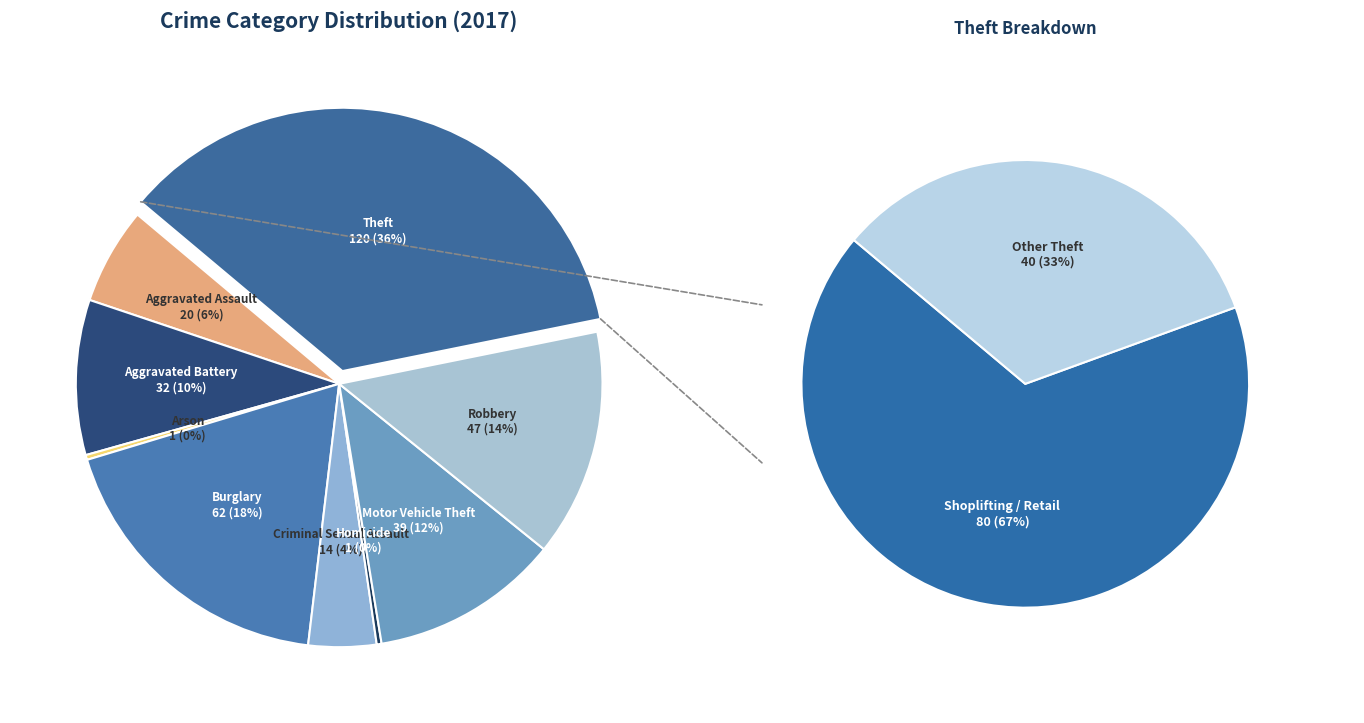

What percentage is NOT represented by Aggravated Battery?

90.5%